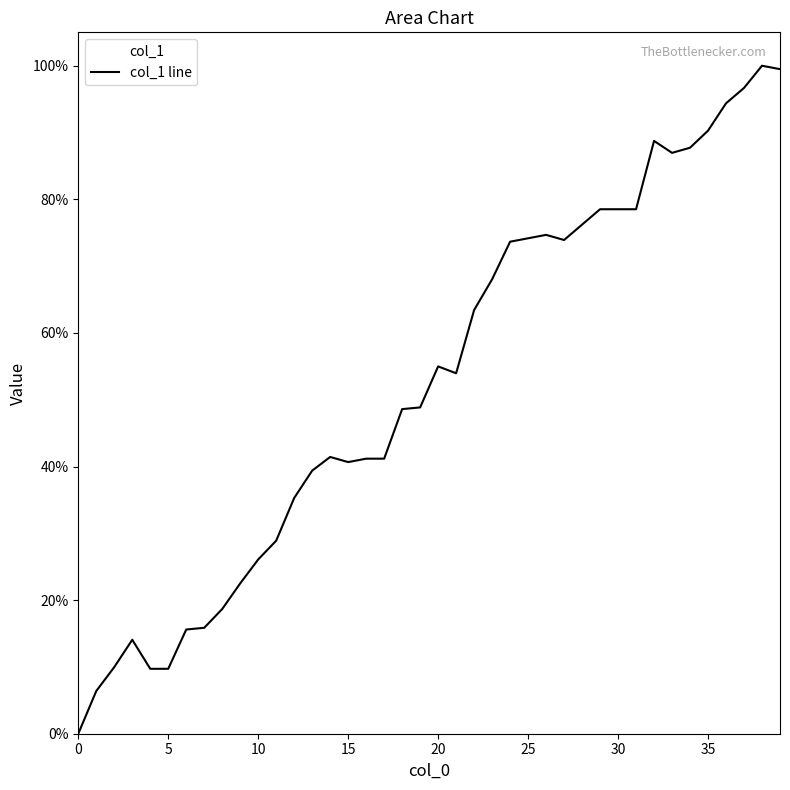

The chart shows a value of 35.2 at 0. True or false?

False